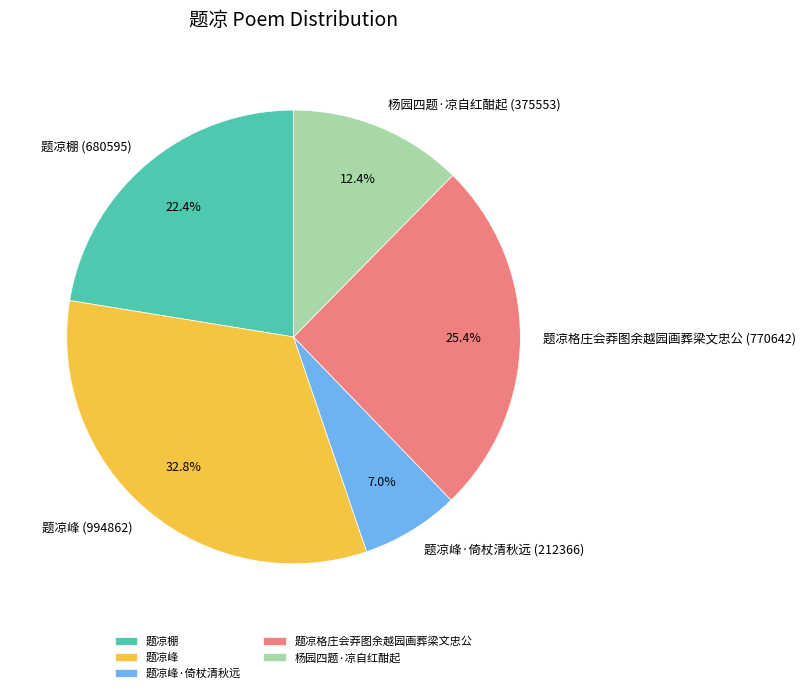

Does 题凉峰·倚杖清秋远 account for over 50% of the chart?

No